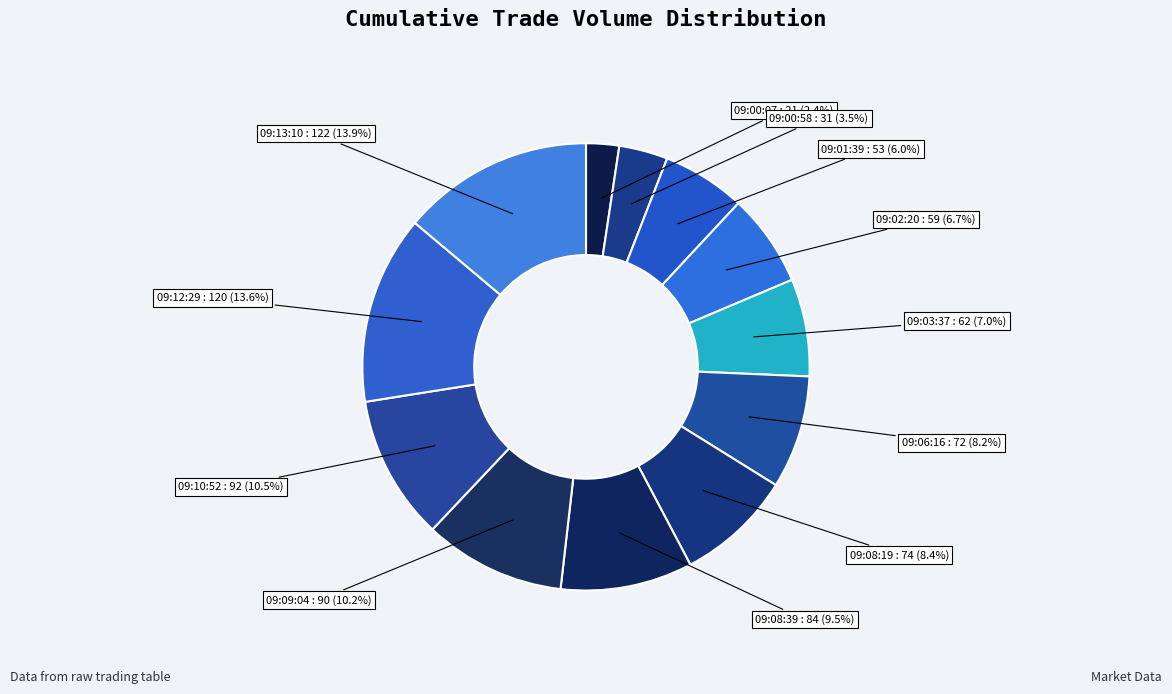

The 09:02:20 slice represents 1% of the pie. True or false?

False